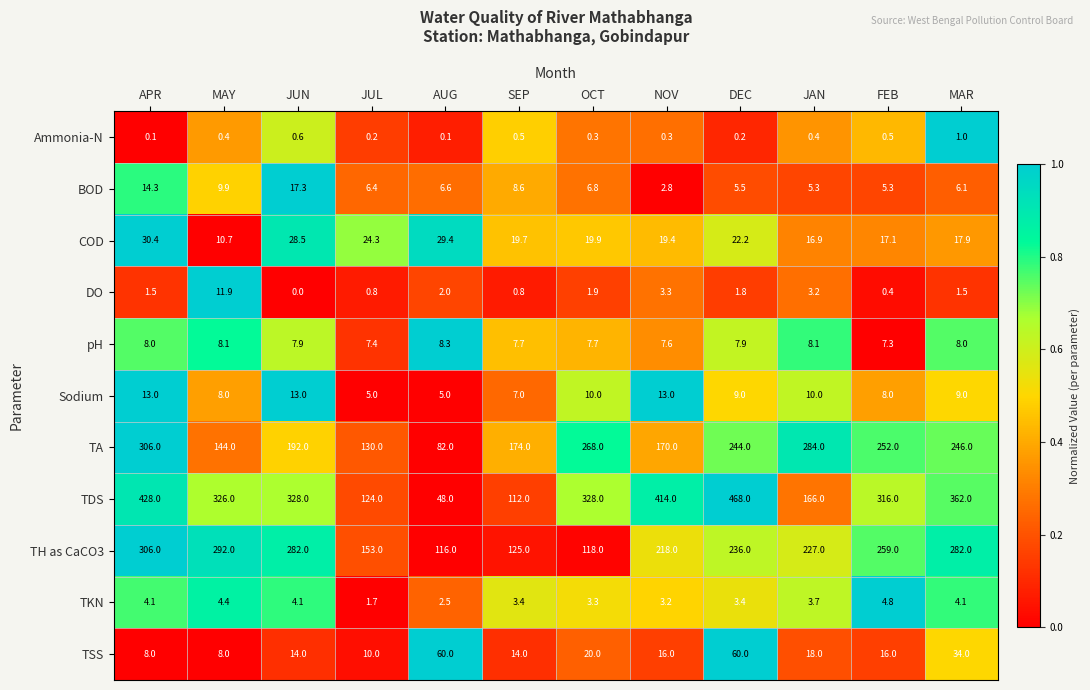

Which series changed the most between AUG and FEB?

TDS